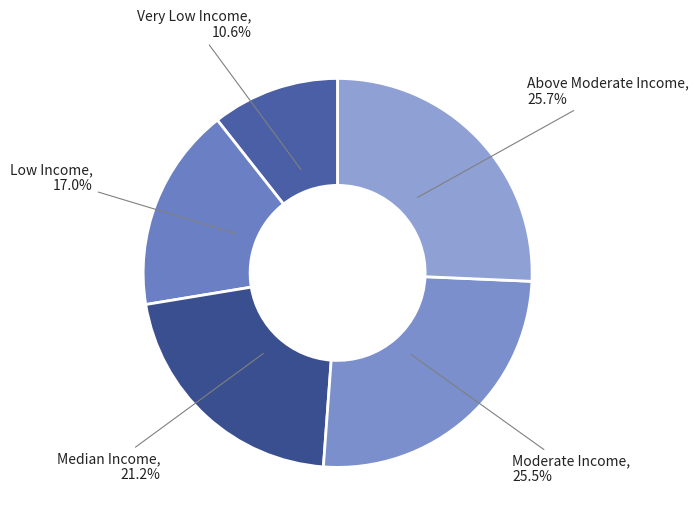

True or false: Median Income accounts for 34% of the total.

False